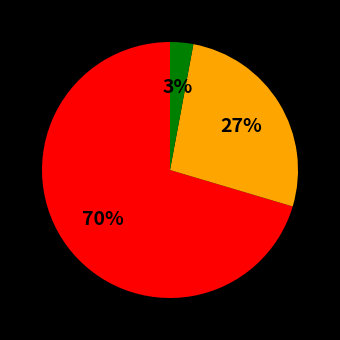

Count the number of slices in the pie.

3